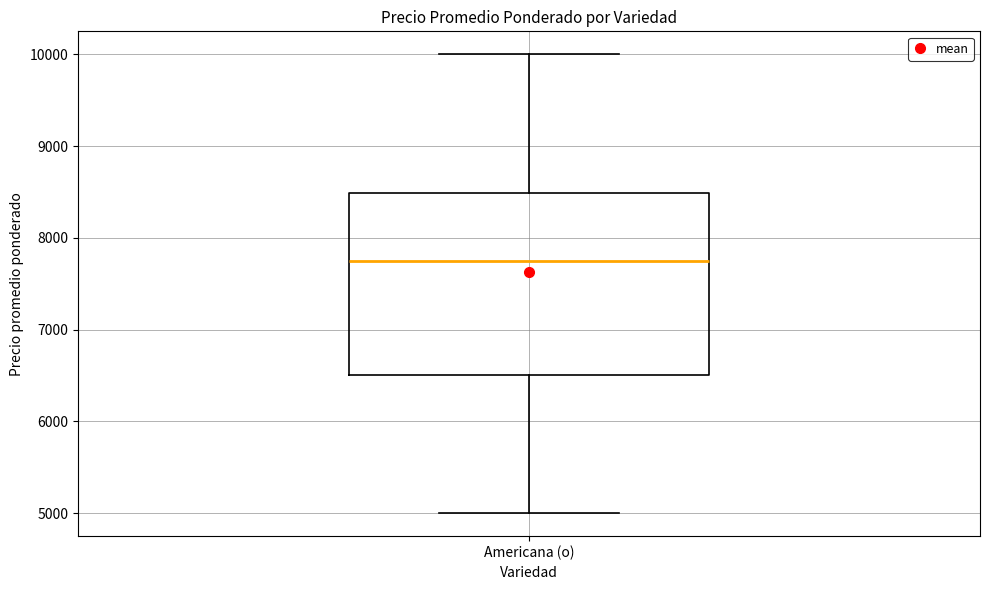

Read this box plot against the y-axis: the position of the median line, the range covered by the box, and the ends of both whiskers. The values are not printed on the chart, so give them approximately, as read against the axis.

median 7700, box 6500 to 8500, whiskers 5000 to 10000